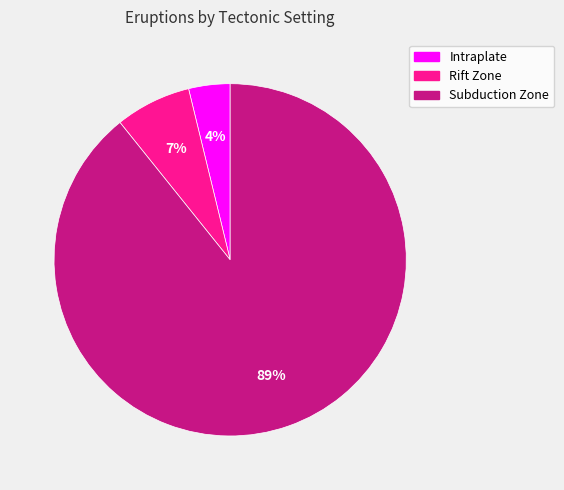

To the nearest percent, what portion does Subduction Zone represent?

89%